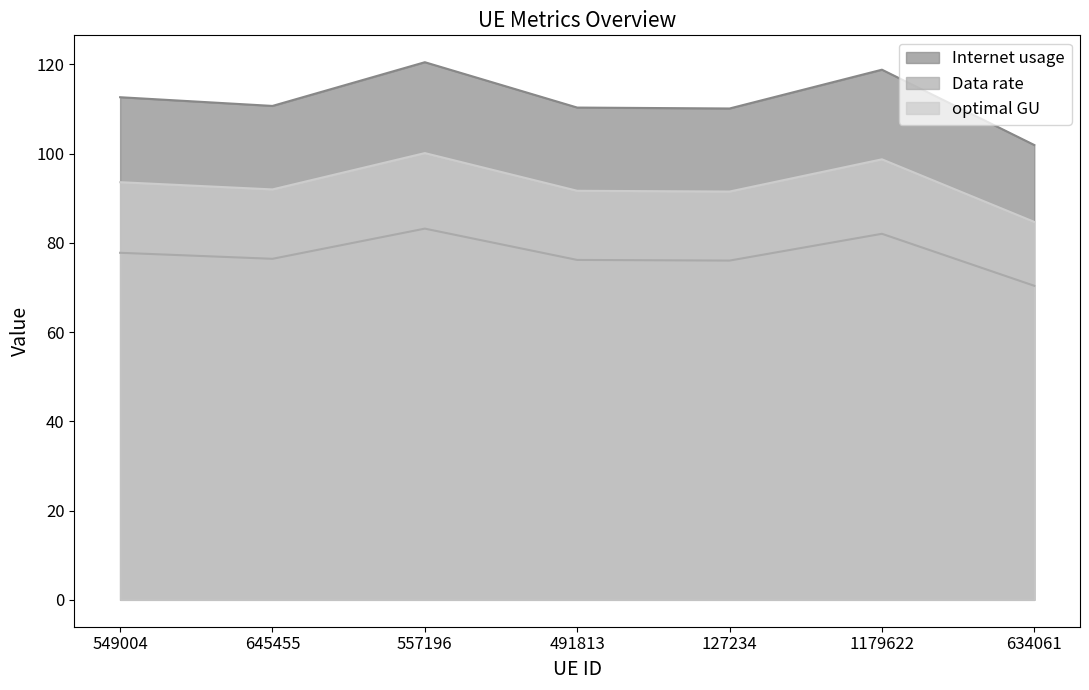

At which label does Internet usage reach its minimum?

634061